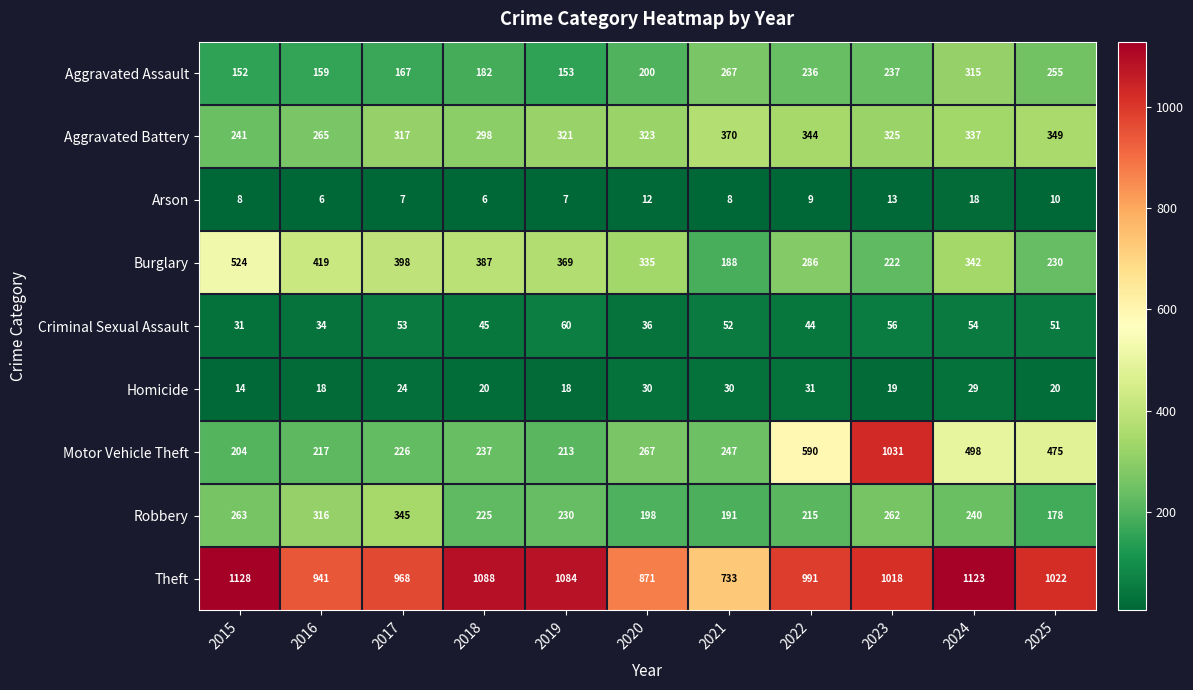

At 2025, list the series in order from largest to smallest.

Theft, Motor Vehicle Theft, Aggravated Battery, Aggravated Assault, Burglary, Robbery, Criminal Sexual Assault, Homicide, Arson